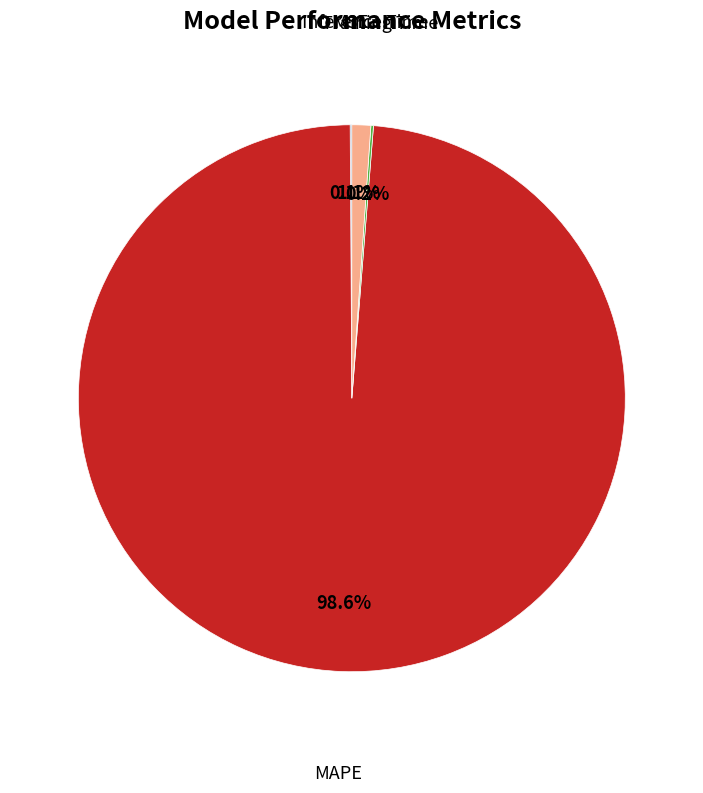

Is there a majority slice in this chart?

Yes